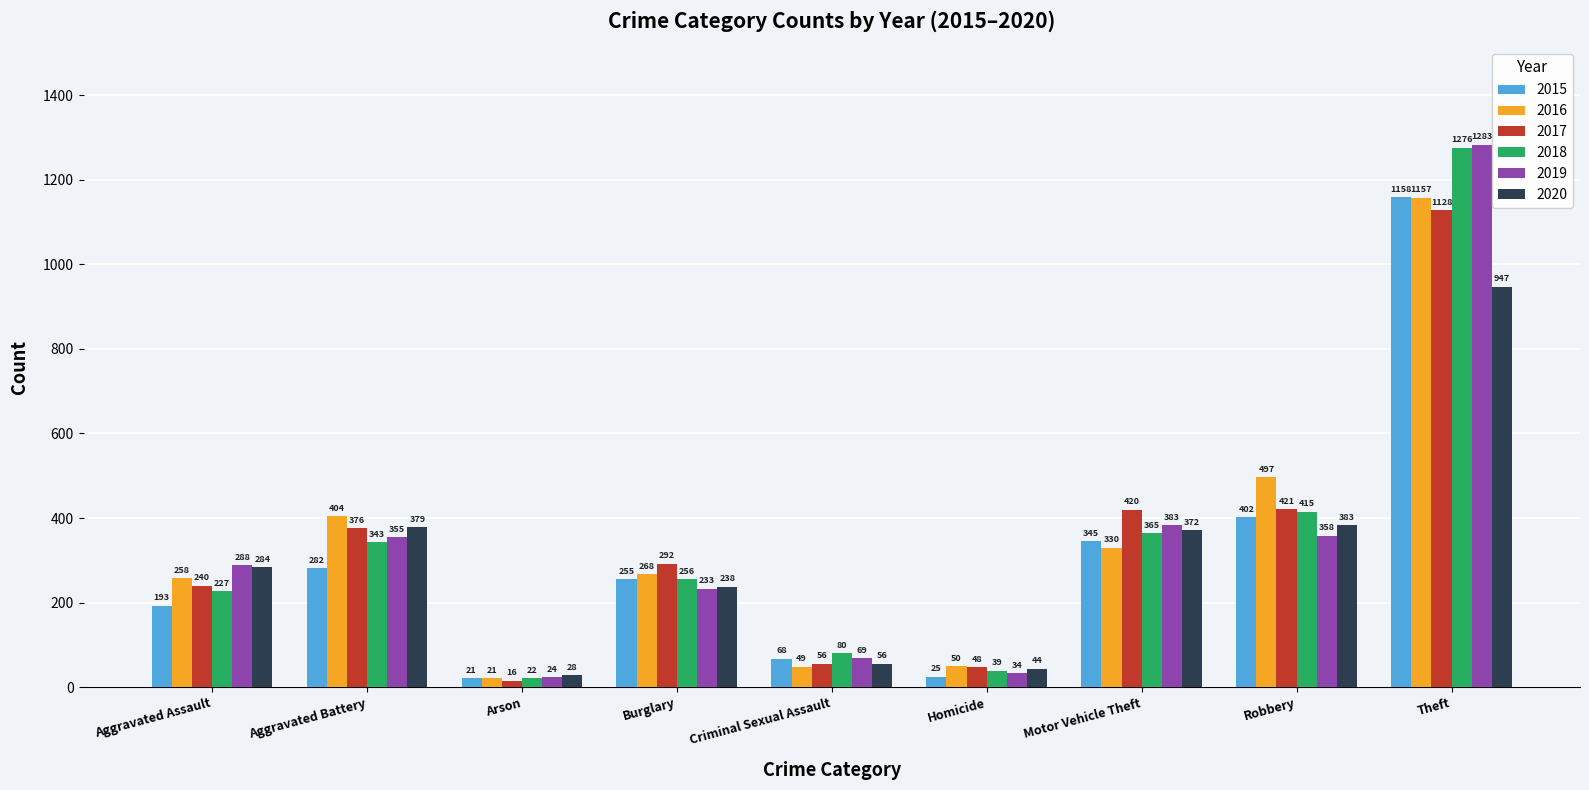

How many bars are there in each group?

6